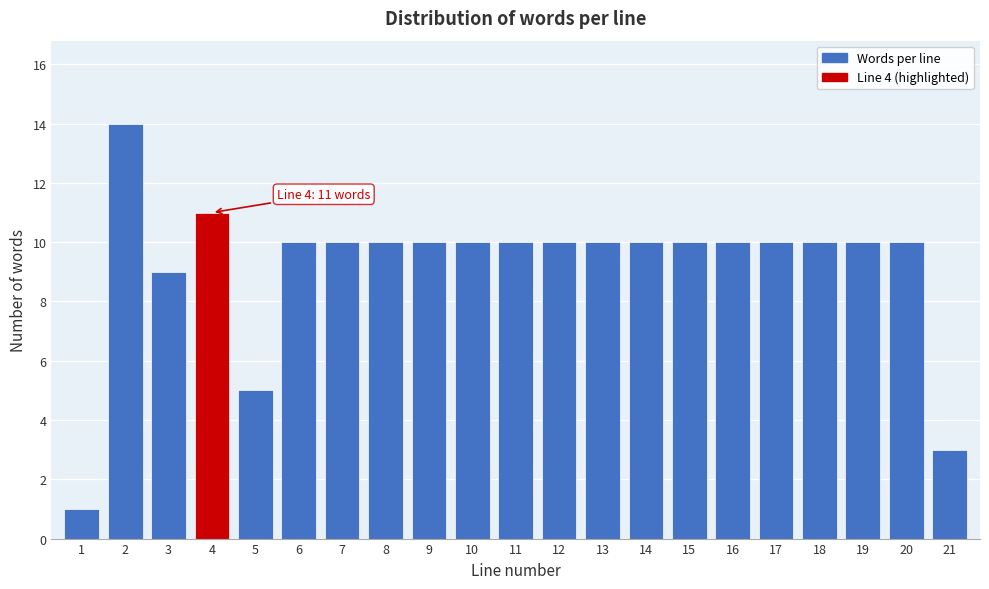

Reading left to right, what are all the values shown in this chart?

1	14	9	11	5	10	10	10	10	10	10	10	10	10	10	10	10	10	10	10	3